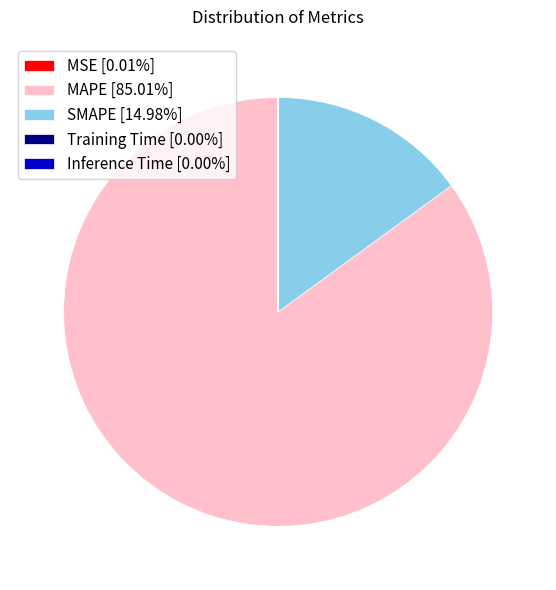

What is the ratio of the value at MAPE [85.01%] to the value at SMAPE [14.98%]?

5.7